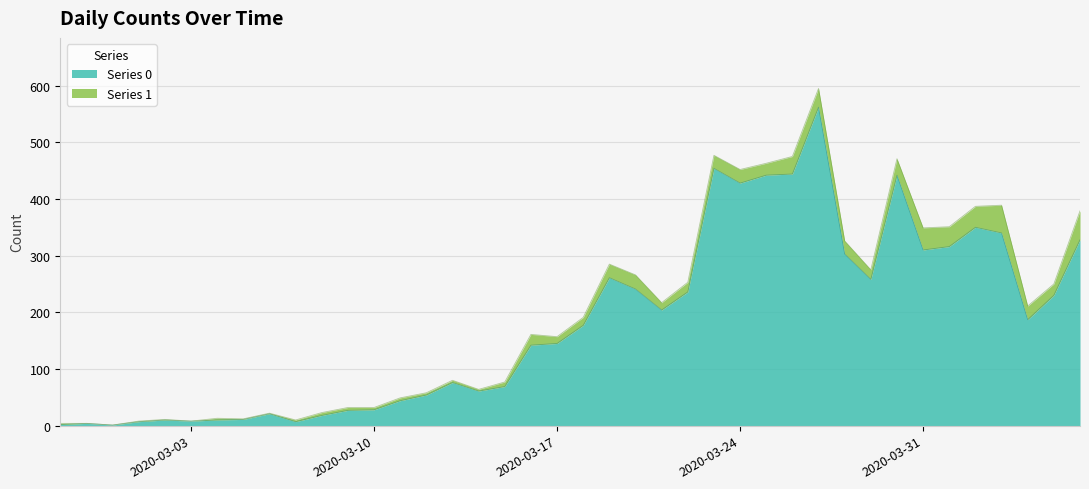

Reading left to right, what are all the values shown in this chart?

2	4	1	7	10	8	10	11	21	7	18	27	28	44	54	76	61	69	142	145	177	261	241	204	236	454	428	442	444	562	303	258	442	310	316	350	340	187	230	328